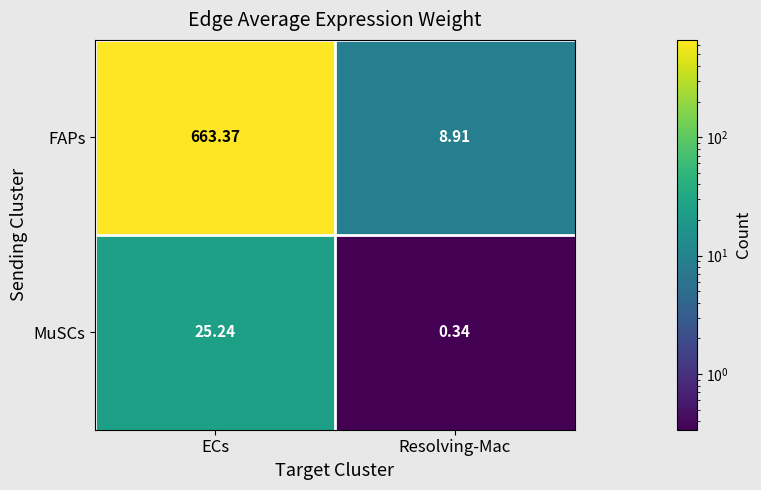

Between ECs and Resolving-Mac, which series saw the biggest shift?

FAPs